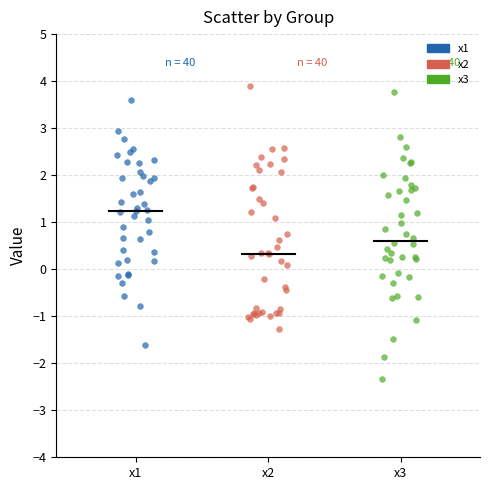

What are all the series names shown in the legend?

x1, x2, x3